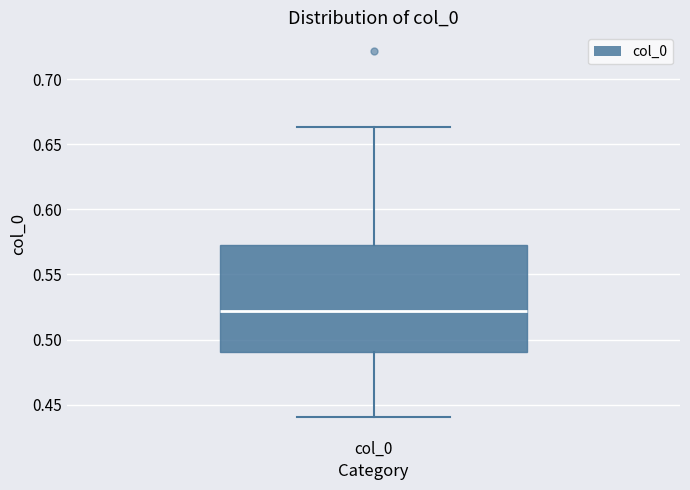

Transcribe this box plot: give where the median line is, the range the box spans, and where the two whiskers end, as read against the y-axis. The values are not printed on the chart, so give them approximately, as read against the axis.

median 0.520, box 0.490 to 0.575, whiskers 0.440 to 0.665